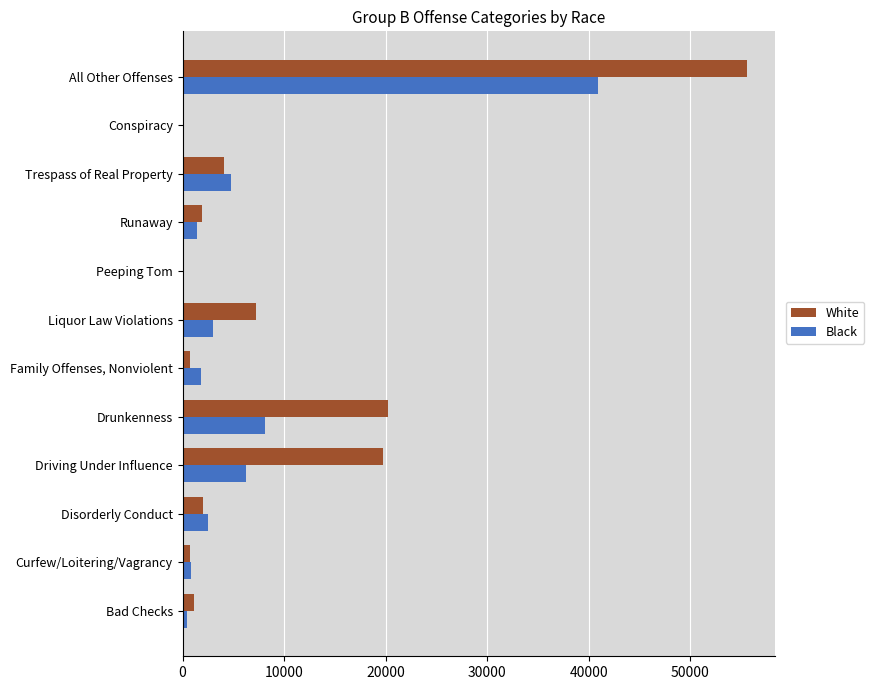

Which series has the largest total across all categories?

White